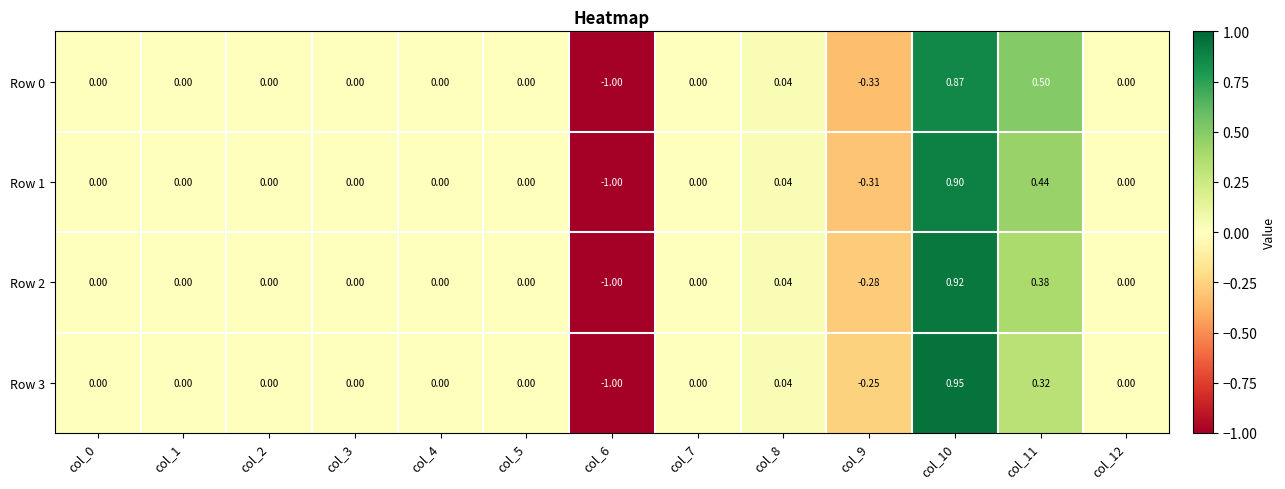

Rank the series by their maximum value, from lowest to highest.

Row 0, Row 1, Row 2, Row 3